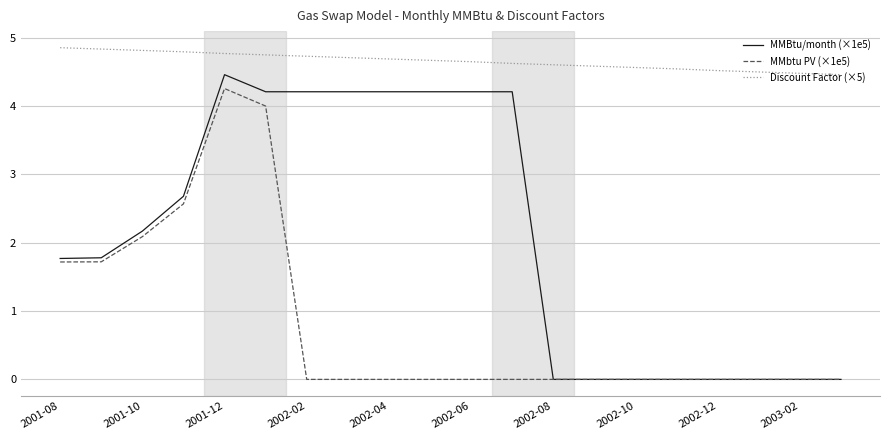

True or false: MMBtu/month (×1e5) and Discount Factor (×5) cross at least once.

False